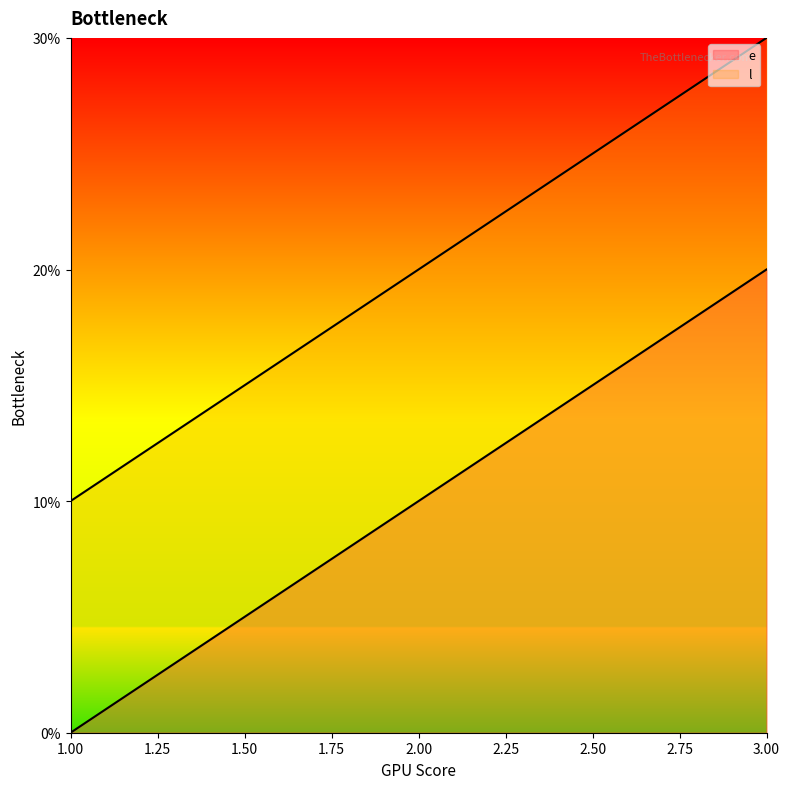

Which series has the largest total across all categories?

l